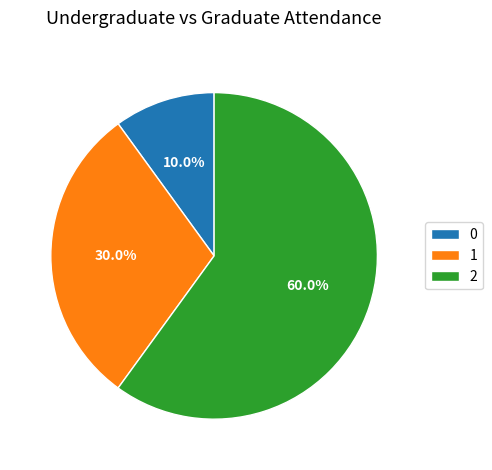

To the nearest percent, what portion does 2 represent?

60%